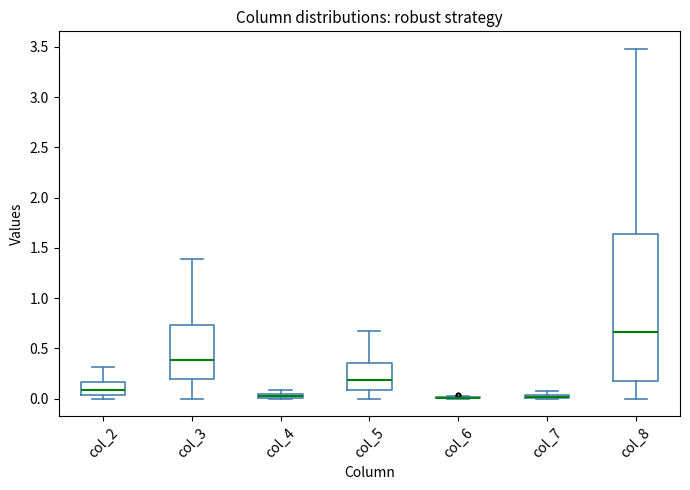

Where is the lower edge of the box for col_2 on the y-axis? The values are not printed on the chart, so give them approximately, as read against the axis.

0.05